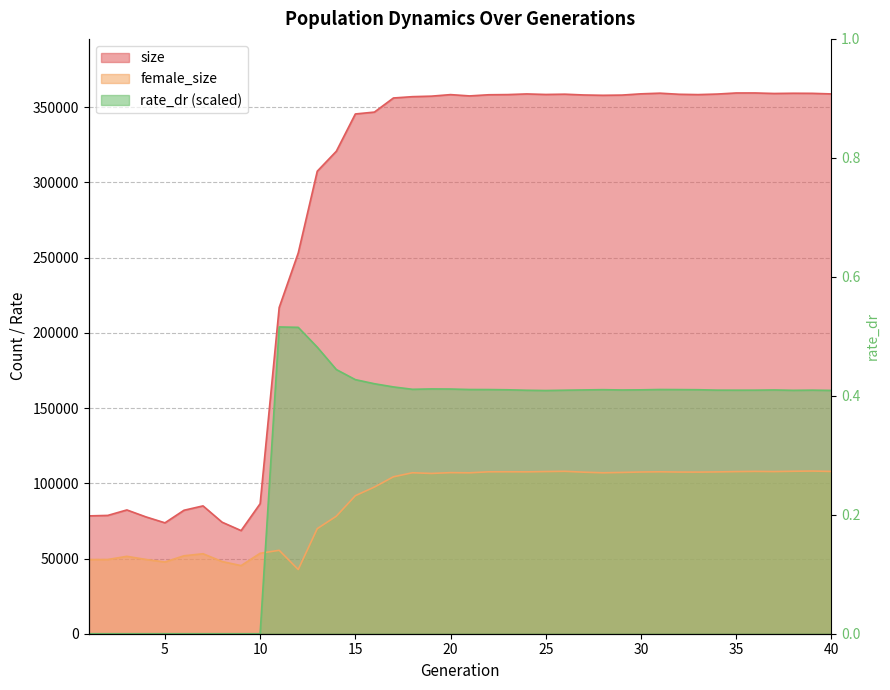

How many data points in female_size are above 107015?

19